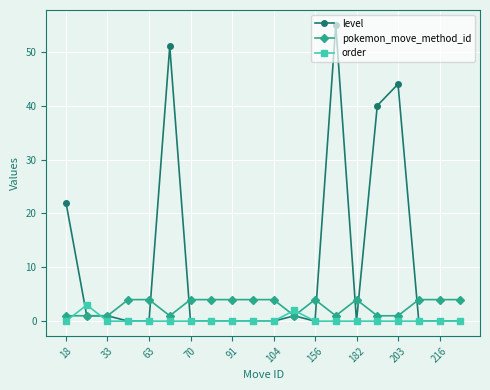

How many series are shown in this chart?

3